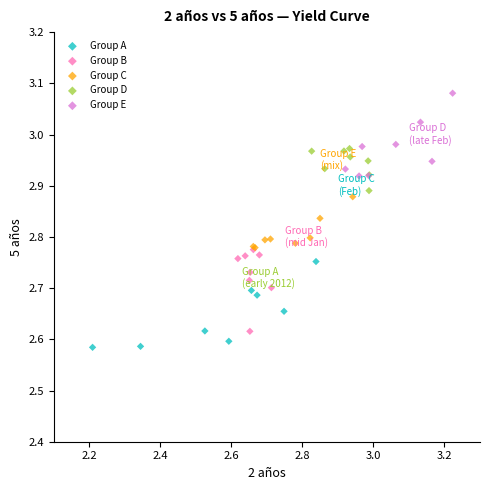

Which series reaches the maximum Y coordinate?

Group E